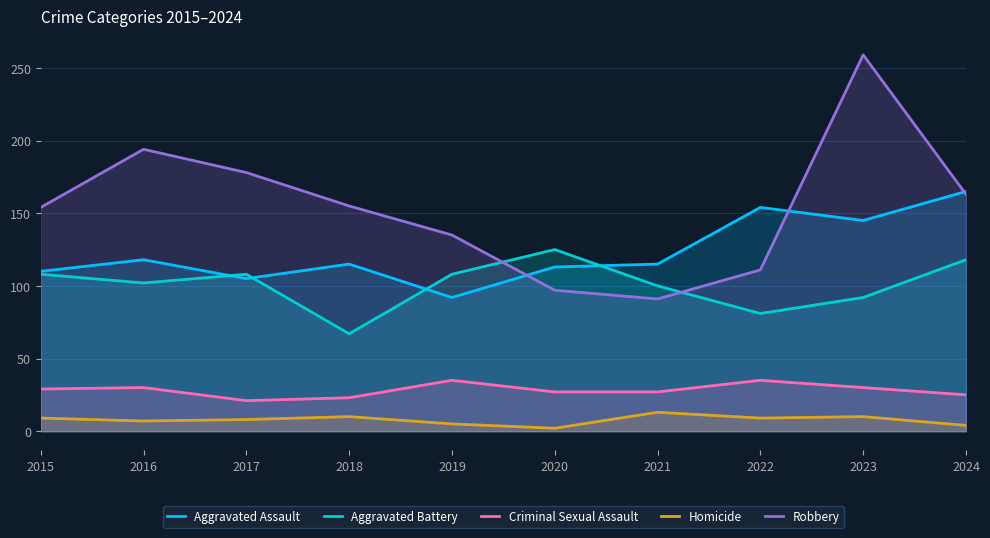

What are all the series names shown in the legend?

Aggravated Assault, Aggravated Battery, Criminal Sexual Assault, Homicide, Robbery